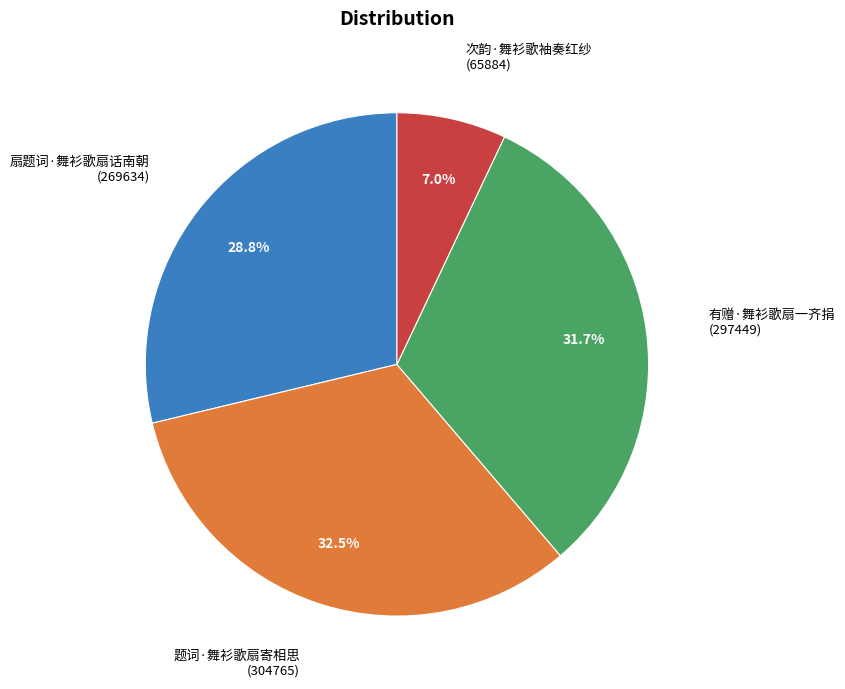

How many slices are in this pie chart?

4